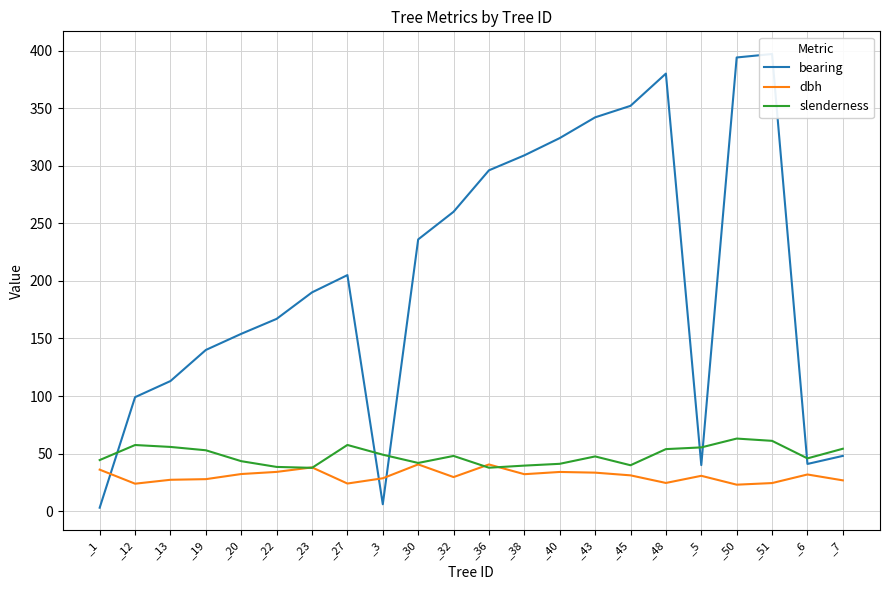

After their last crossing, which series has the higher values: bearing or dbh?

bearing